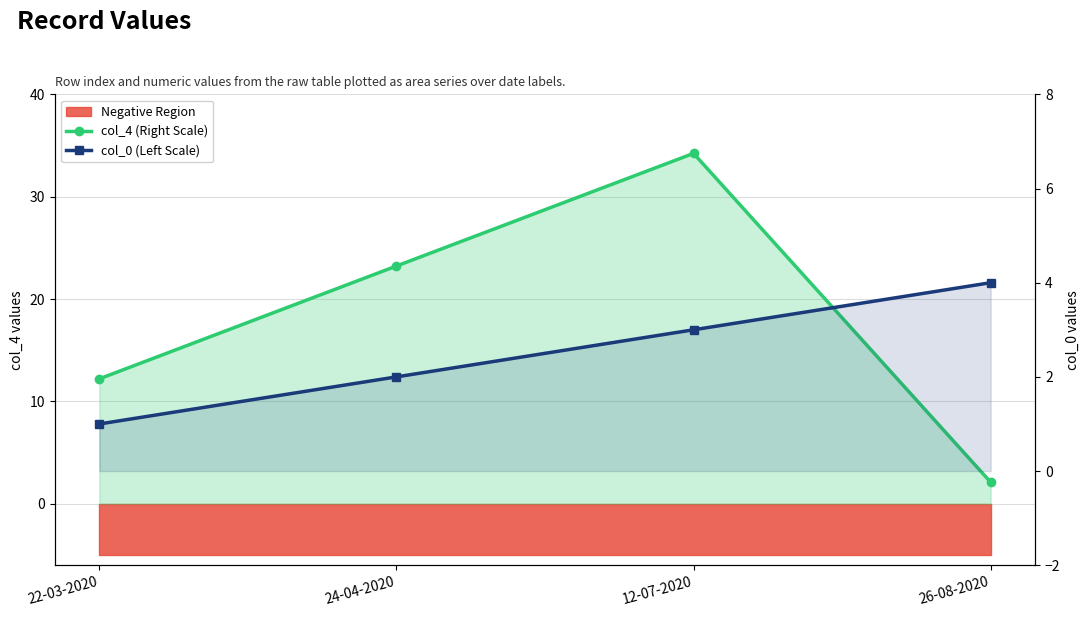

Where do col_0 (Left Scale) and col_4 (Right Scale) first cross each other?

12-07-2020 and 26-08-2020